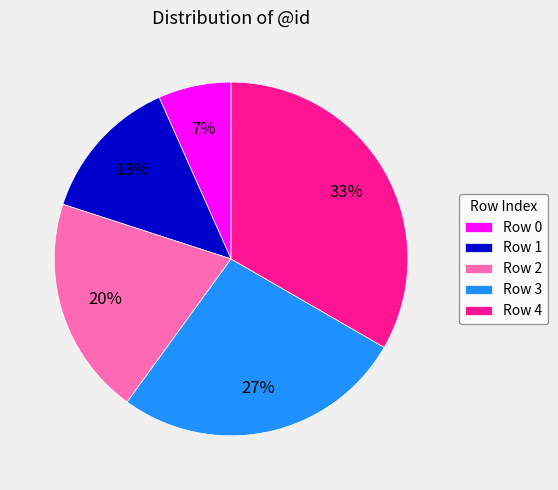

To the nearest percent, what percentage of the pie is Row 1?

13%